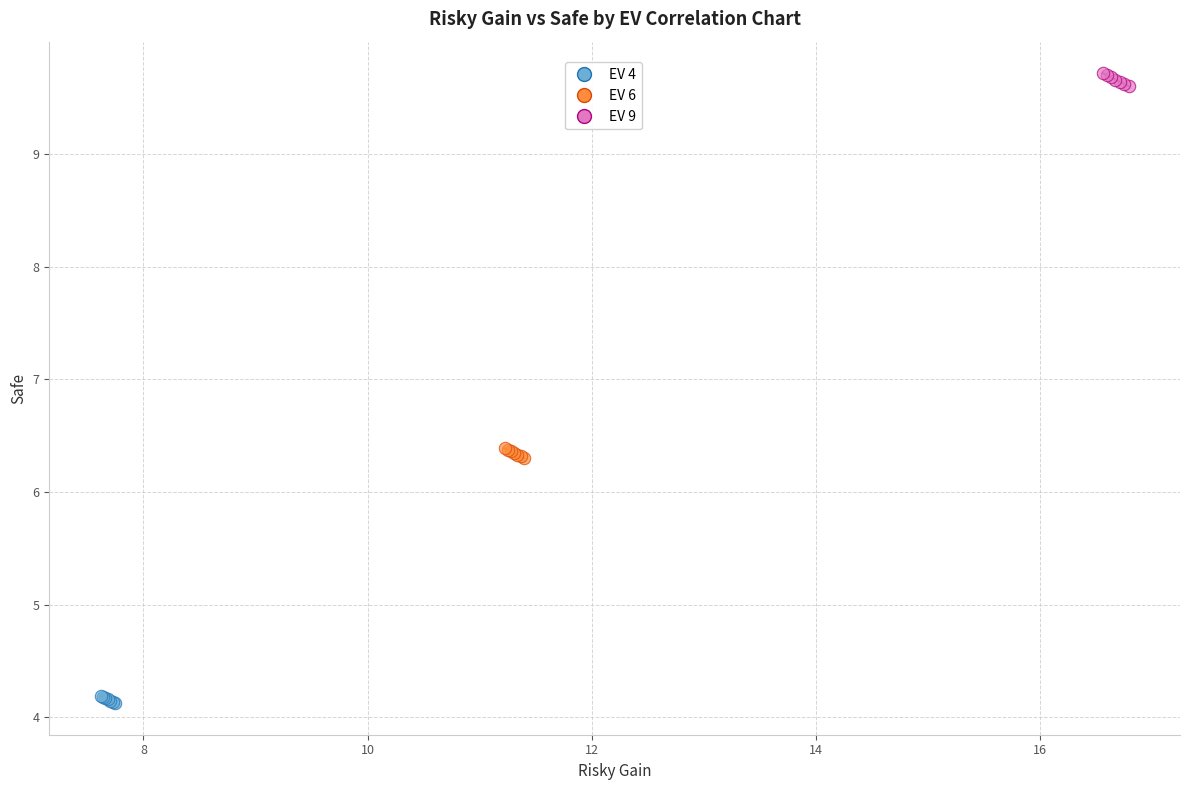

Which series contains the highest Y value?

EV 9